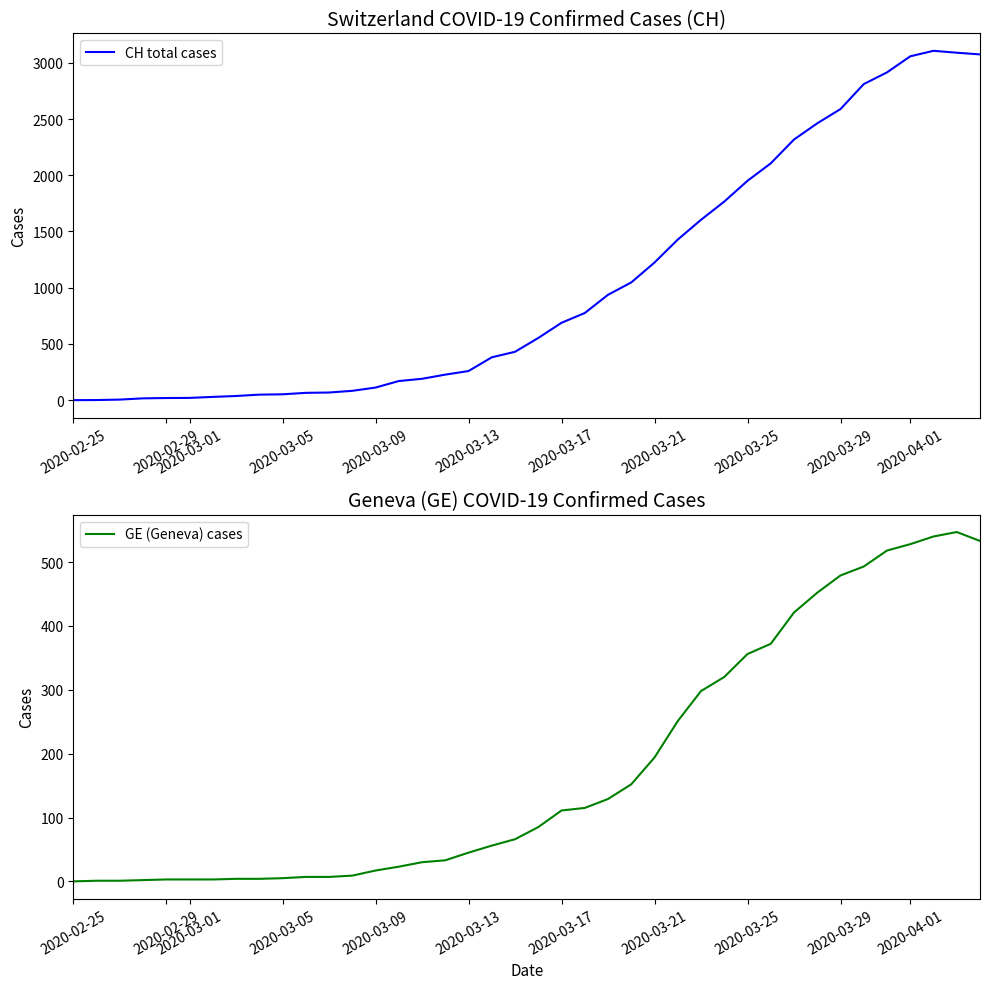

True or false: CH total cases and GE (Geneva) cases intersect in this chart.

False